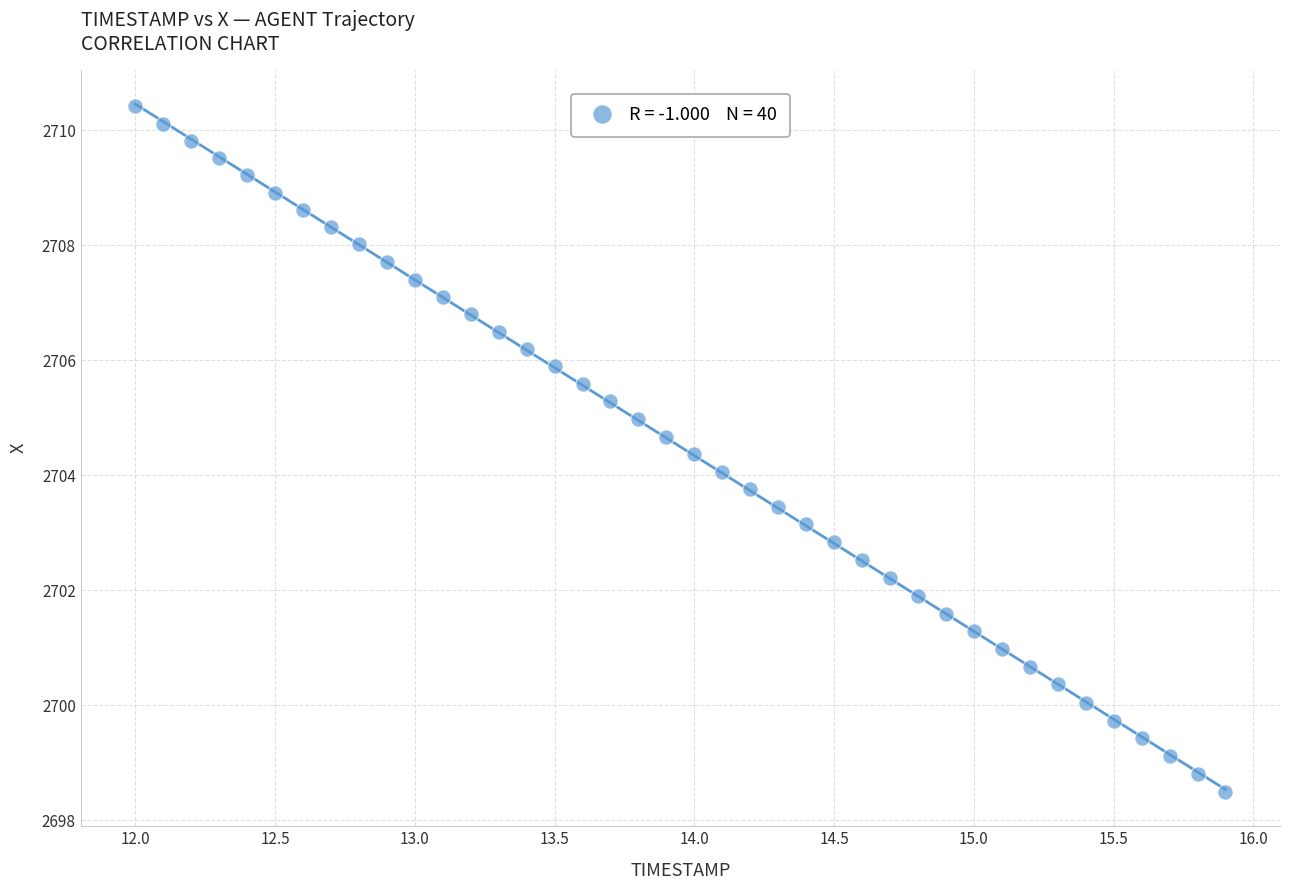

What is the range of X values (max minus min)?

3.9